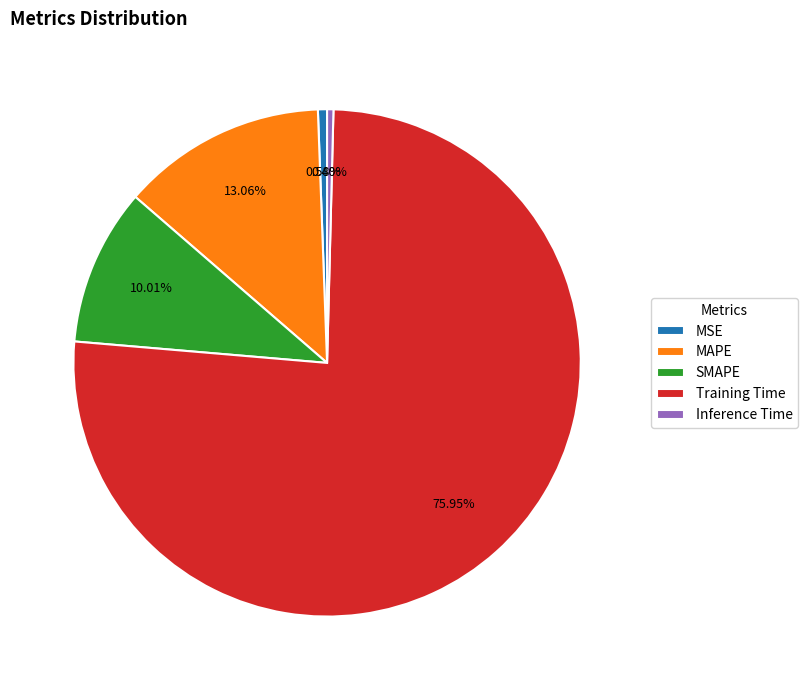

Which category has the biggest portion of the pie?

Training Time